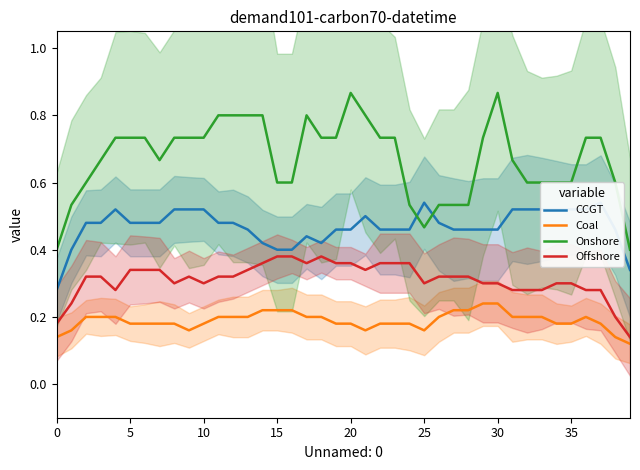

True or false: Onshore and Offshore cross at least once.

False